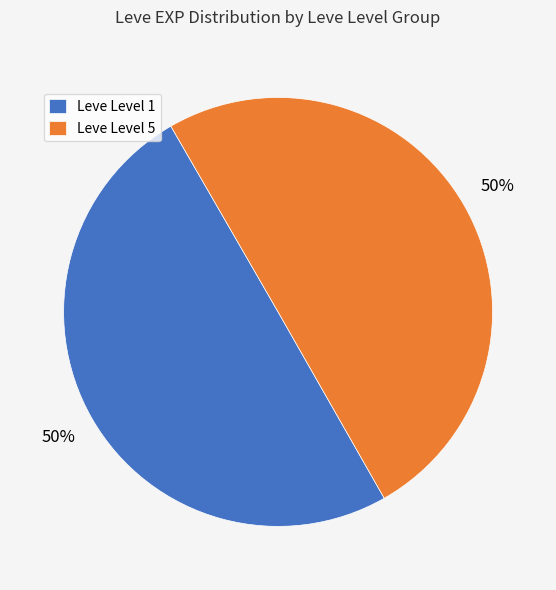

What percentage is the Leve Level 5 slice, to the nearest percent?

50%